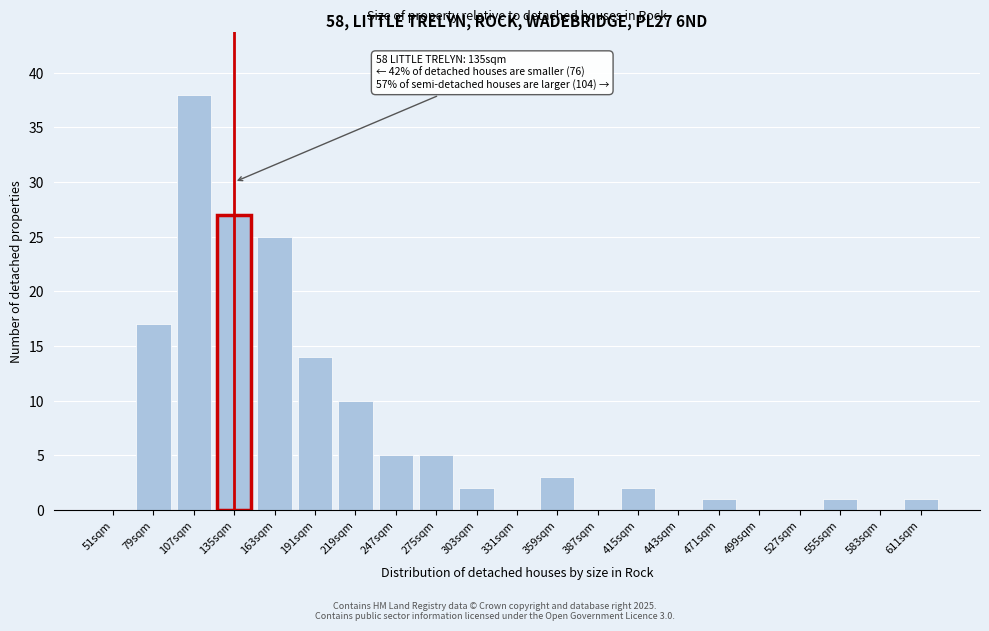

Reading left to right, list all the values displayed in this chart.

51sqm=0	79sqm=17	107sqm=38	135sqm=27	163sqm=25	191sqm=14	219sqm=10	247sqm=5	275sqm=5	303sqm=2	331sqm=0	359sqm=3	387sqm=0	415sqm=2	443sqm=0	471sqm=1	499sqm=0	527sqm=0	555sqm=1	583sqm=0	611sqm=1